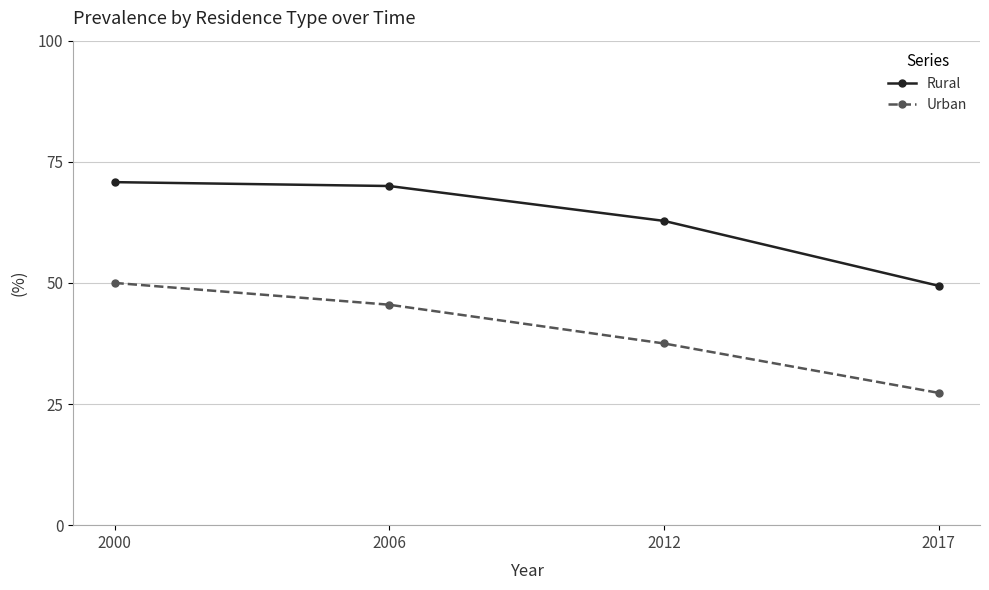

Between 2006 and 2017, which series saw the biggest shift?

Rural